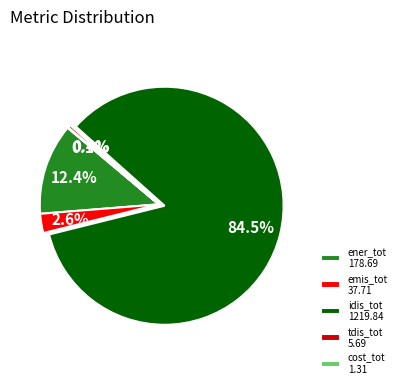

What is the total percentage of ener_tot 178.69 and idis_tot 1219.84?

96.9%